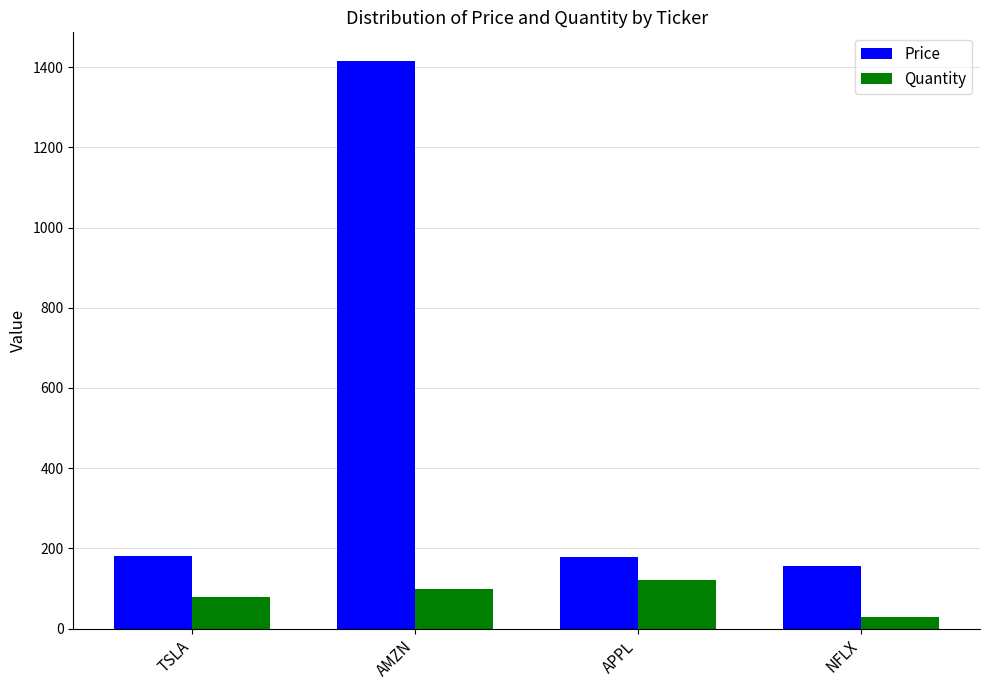

What is the difference between the Quantity values at APPL and AMZN?

22.0